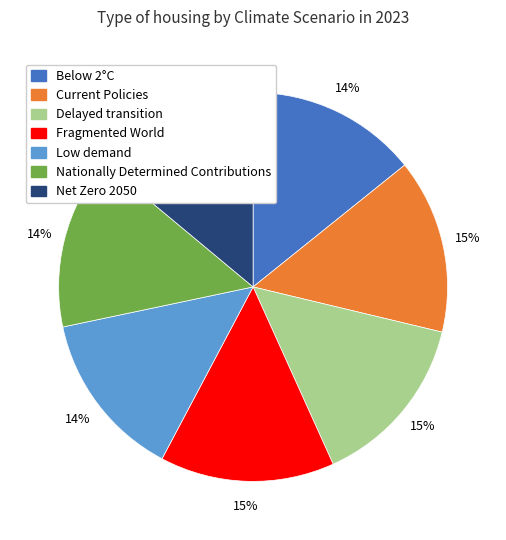

How many segments does this pie chart have?

7